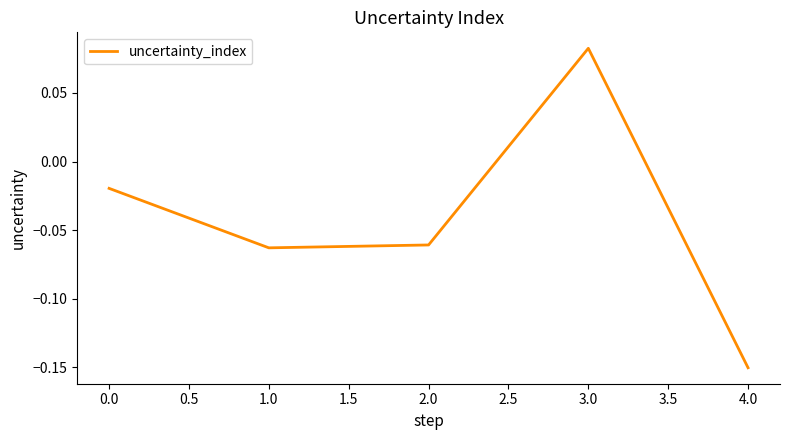

At which label does the data first exceed 0?

3.0